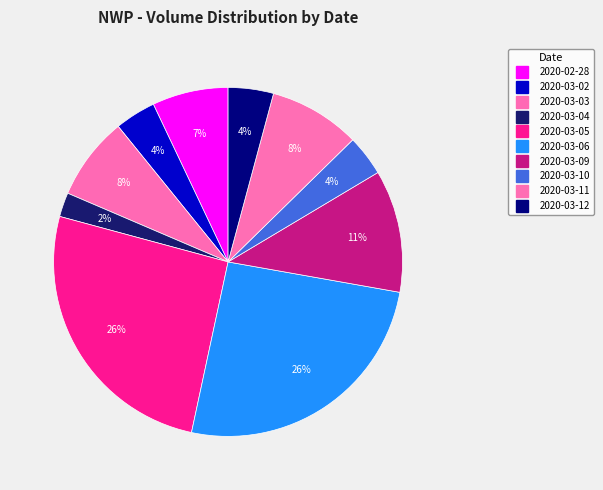

Rank the categories by value from highest to lowest.

2020-03-05, 2020-03-06, 2020-03-09, 2020-03-11, 2020-03-03, 2020-02-28, 2020-03-12, 2020-03-02, 2020-03-10, 2020-03-04